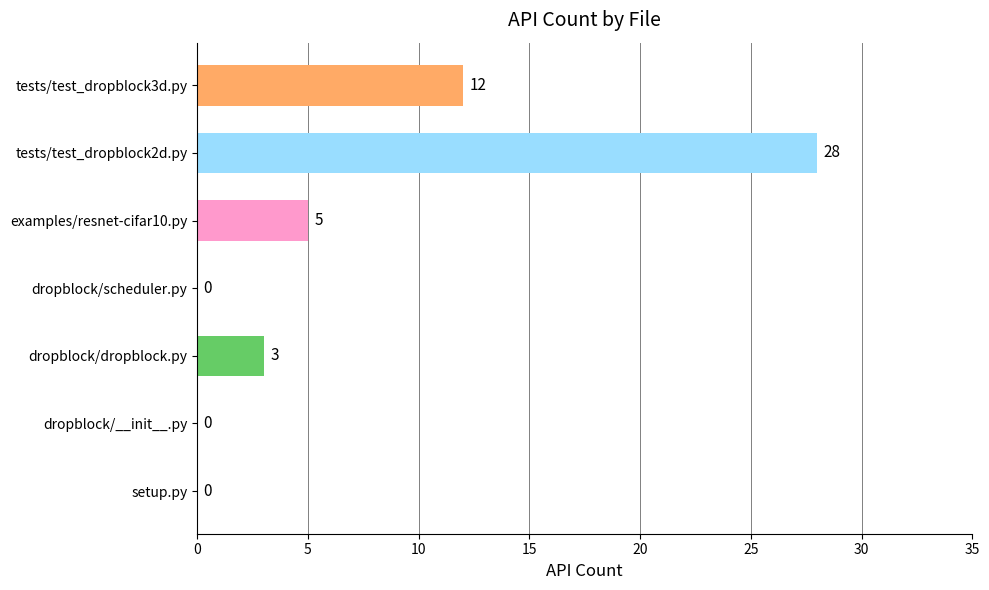

What is the sum of all values?

48